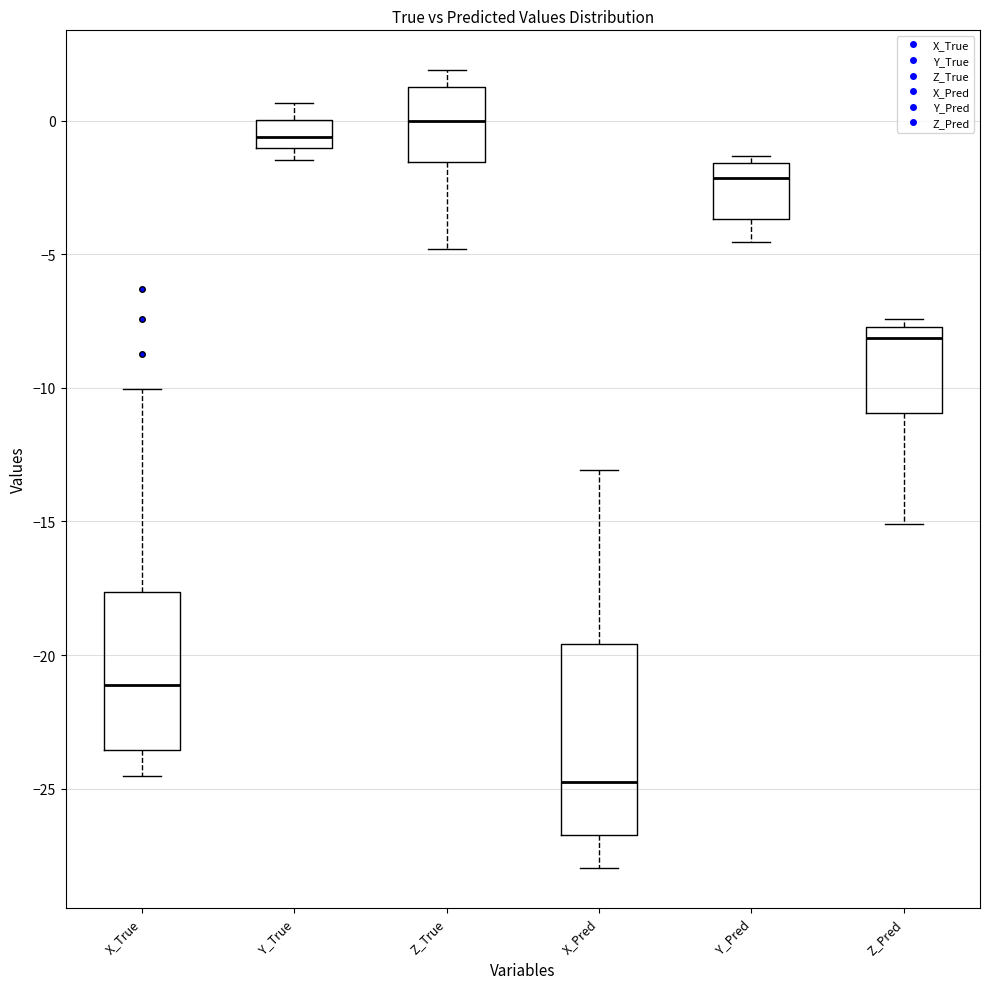

Which box's median line is the highest?

Z_True